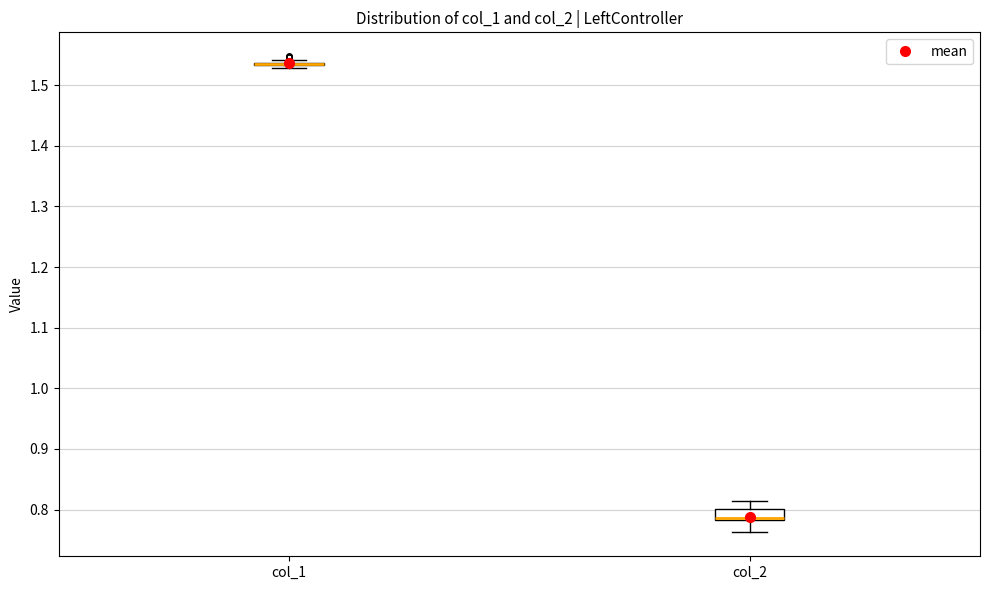

Reading left to right, transcribe this box plot: for each box, give where its median line is, the range the box spans, and where its two whiskers end, as read against the y-axis. The values are not printed on the chart, so give them approximately, as read against the axis.

col_1: box collapsed to a line at 1.54, whiskers 1.53 to 1.54
col_2: median 0.79, box 0.78 to 0.80, whiskers 0.76 to 0.81